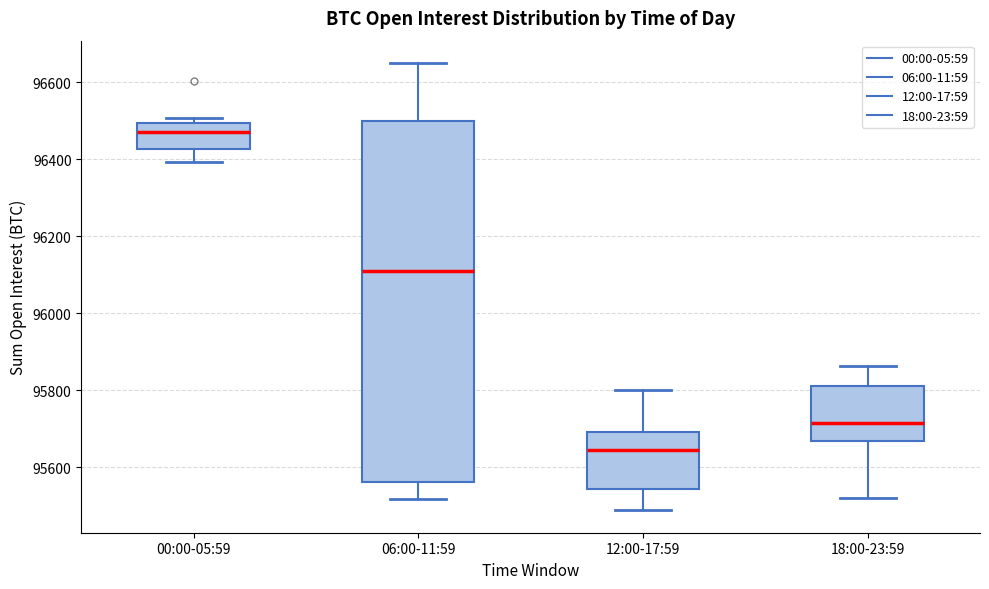

Reading left to right, transcribe this box plot: for each box, give where its median line is, the range the box spans, and where its two whiskers end, as read against the y-axis. The values are not printed on the chart, so give them approximately, as read against the axis.

00:00-05:59: median 96480, box 96420 to 96500, whiskers 96400 to 96500 (just above the box's upper edge)
06:00-11:59: median 96100, box 95560 to 96500, whiskers 95520 to 96640
12:00-17:59: median 95640, box 95540 to 95700, whiskers 95480 to 95800
18:00-23:59: median 95720, box 95660 to 95820, whiskers 95520 to 95860